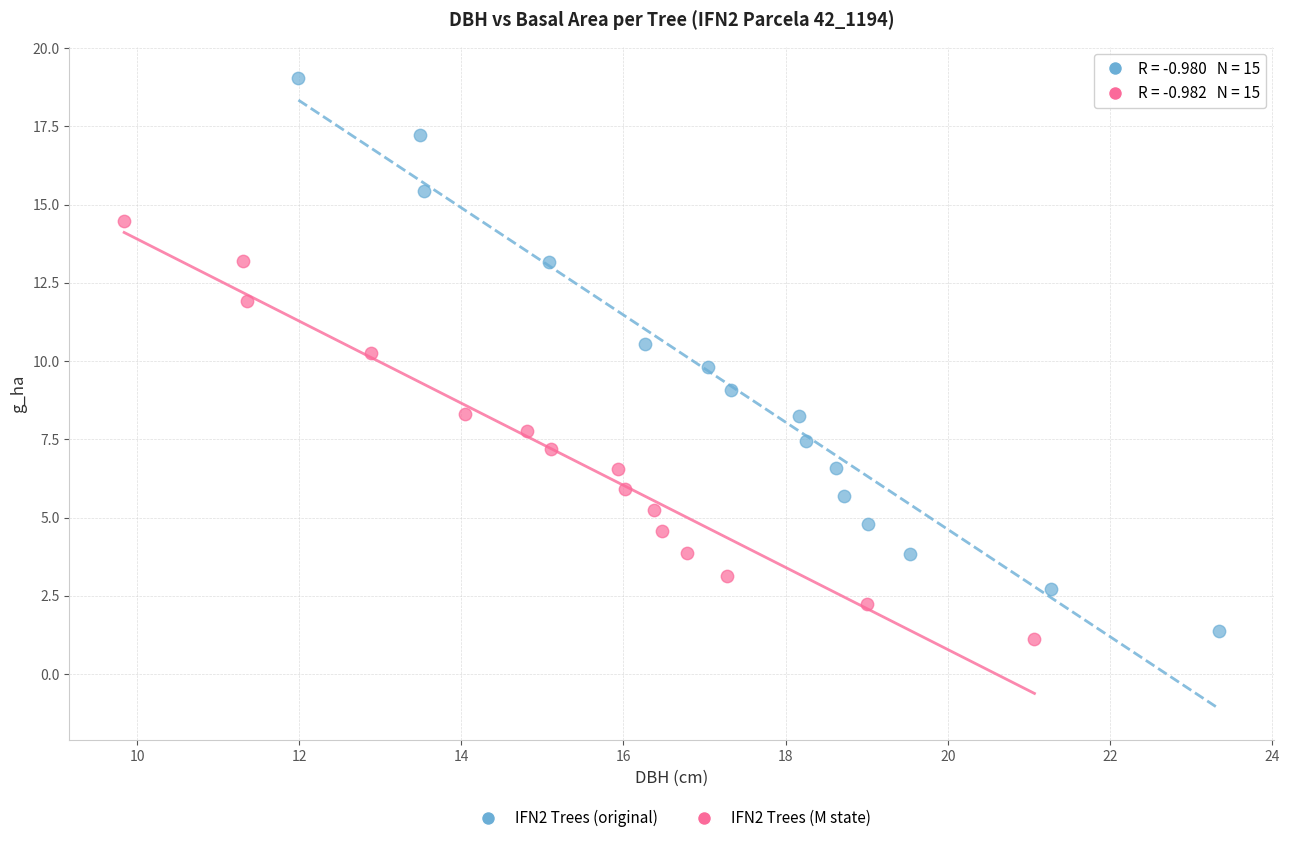

What are all the series names shown in the legend?

IFN2 Trees (original), IFN2 Trees (M state)